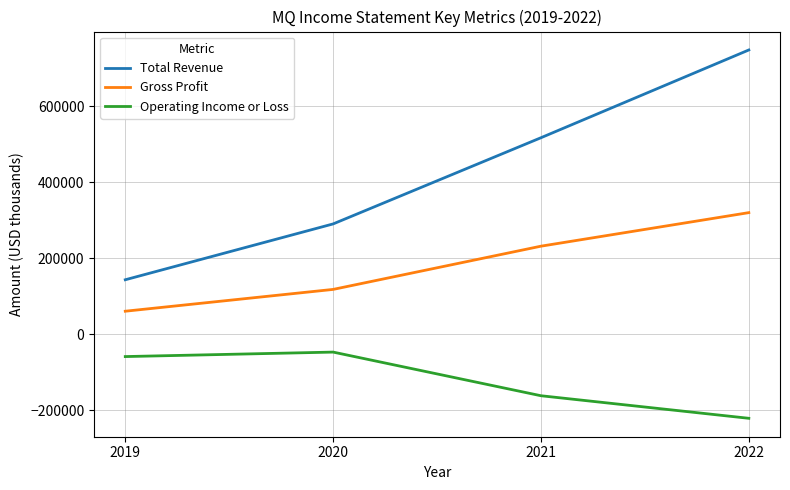

What is the highest value of the Operating Income or Loss series?

-47100